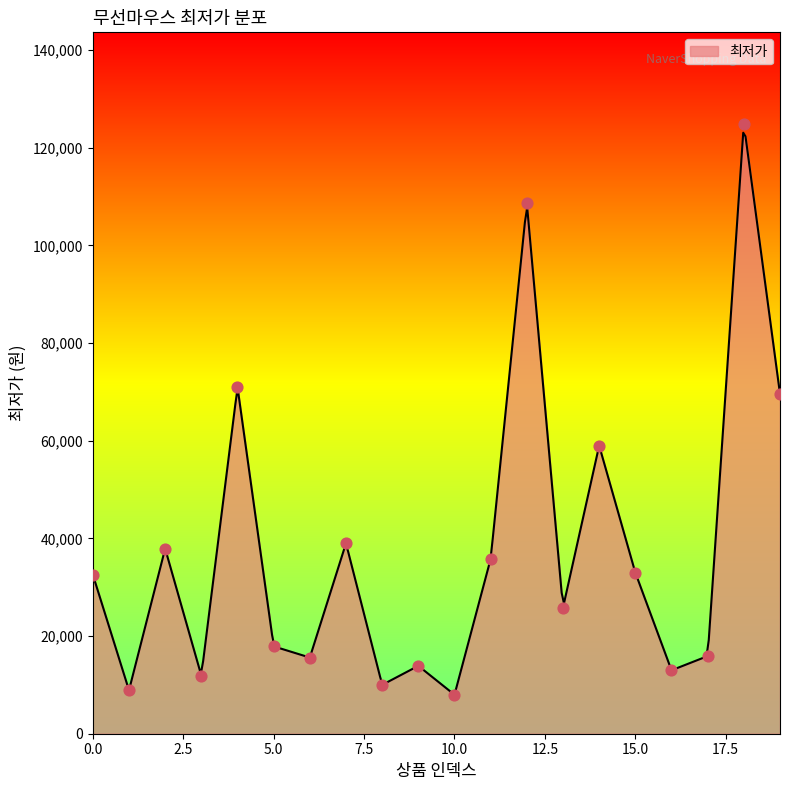

Which has a higher value, 2 or 15?

2